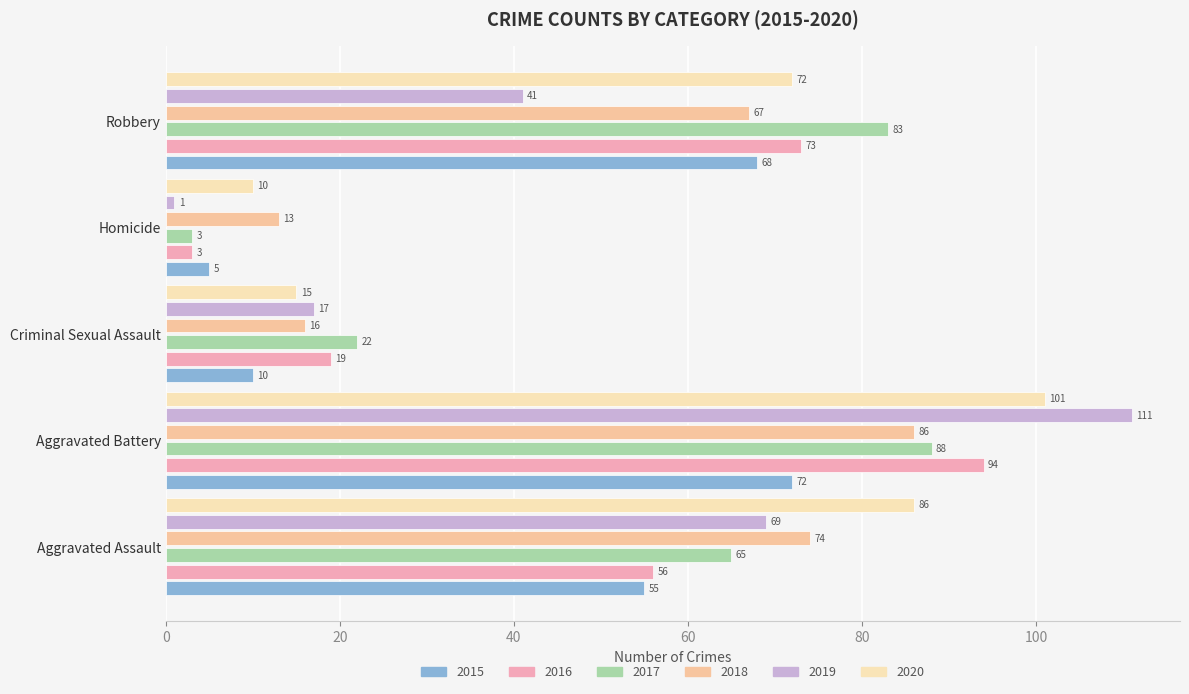

At how many categories does at least one series exceed 30?

3